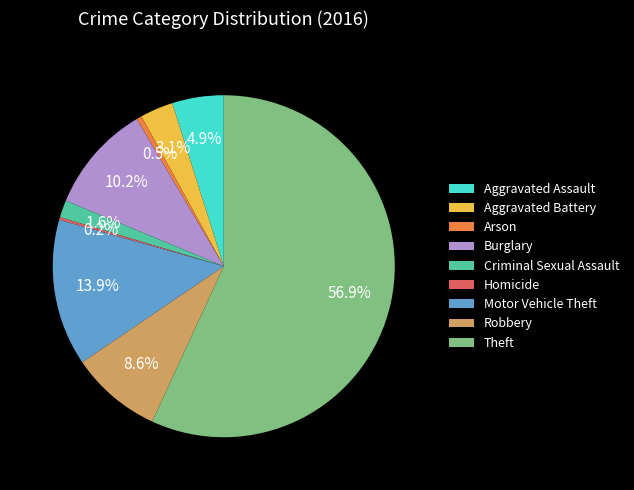

What percentage is NOT represented by Aggravated Assault?

95.1%